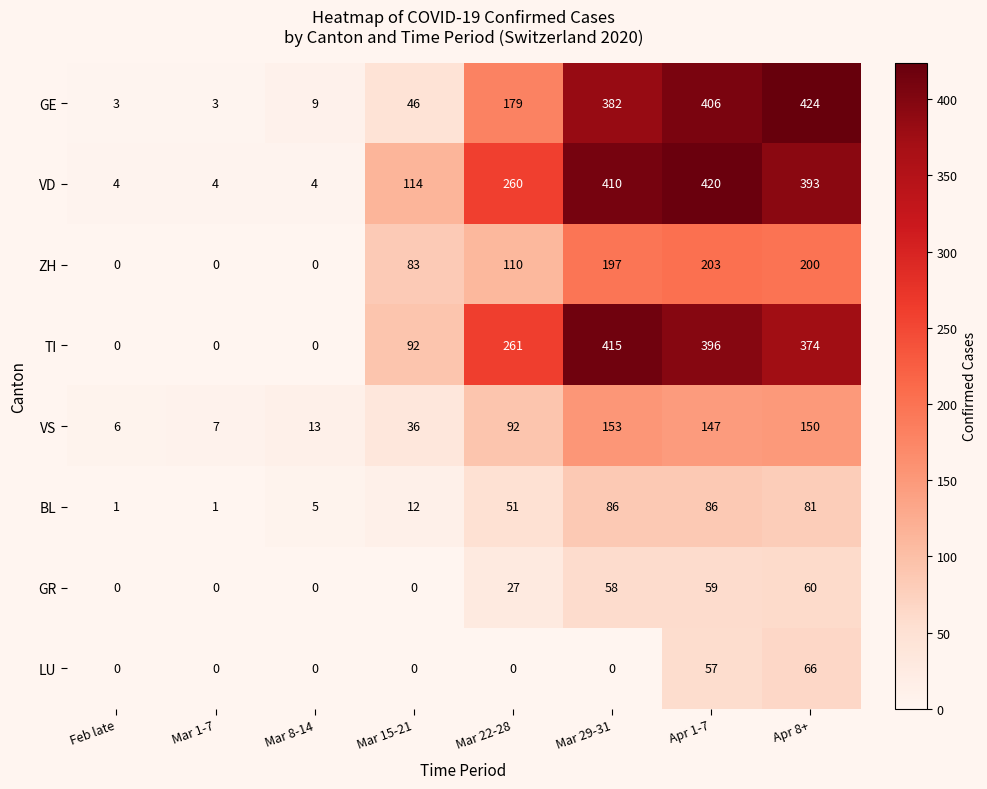

What is the average value of the LU series?

15